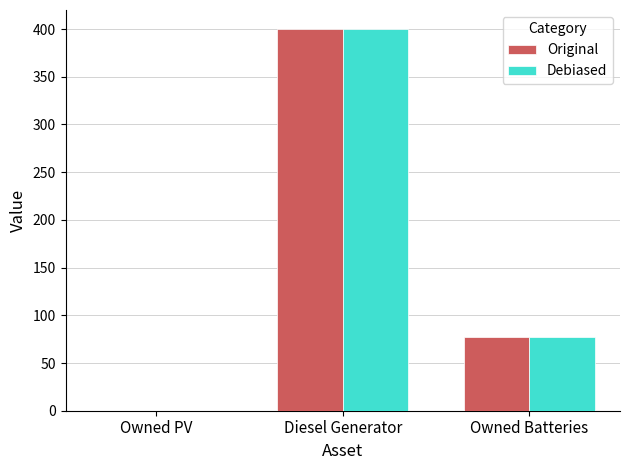

Reading left to right, list all the values displayed in this chart.

Original: Owned PV=0.0	Diesel Generator=400.0	Owned Batteries=77.0
Debiased: Owned PV=0.0	Diesel Generator=400.0	Owned Batteries=77.0